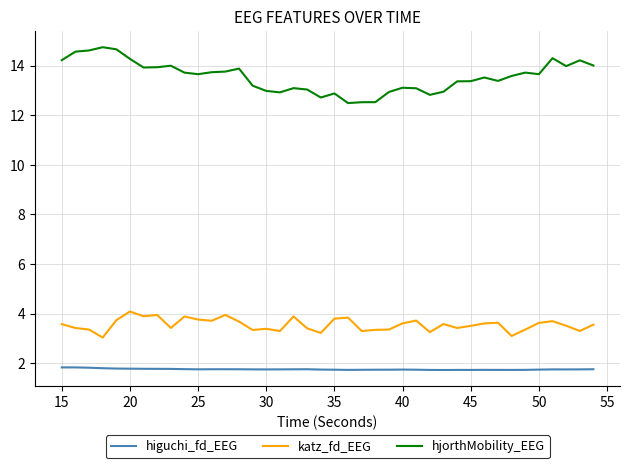

What is the minimum value for hjorthMobility_EEG?

12.5